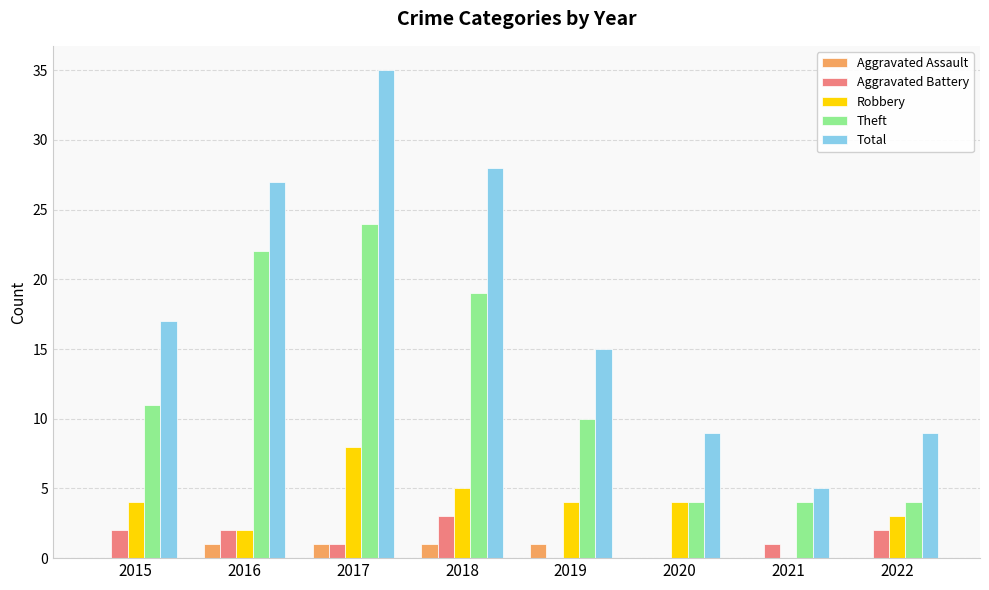

What is the sum of all Robbery values?

30